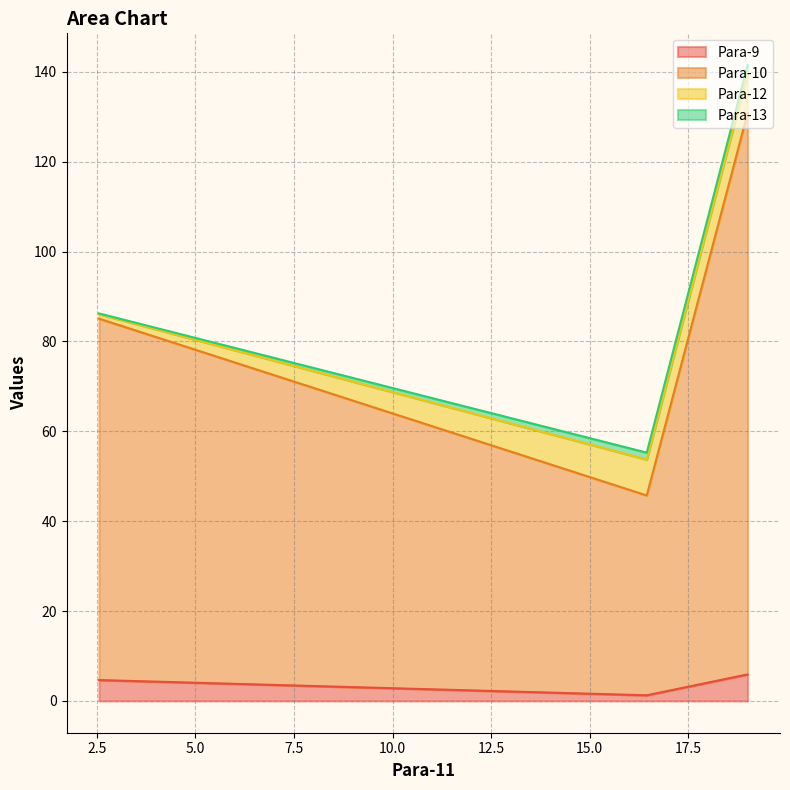

List the series in order of their peak value, lowest first.

Para-13, Para-9, Para-12, Para-10